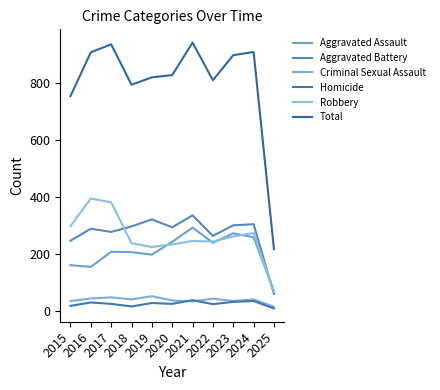

Which series has the widest spread of values?

Total